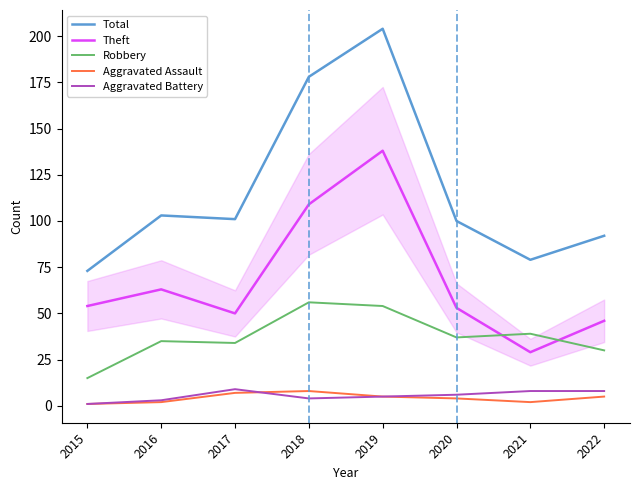

True or false: Robbery and Theft cross at least once.

True